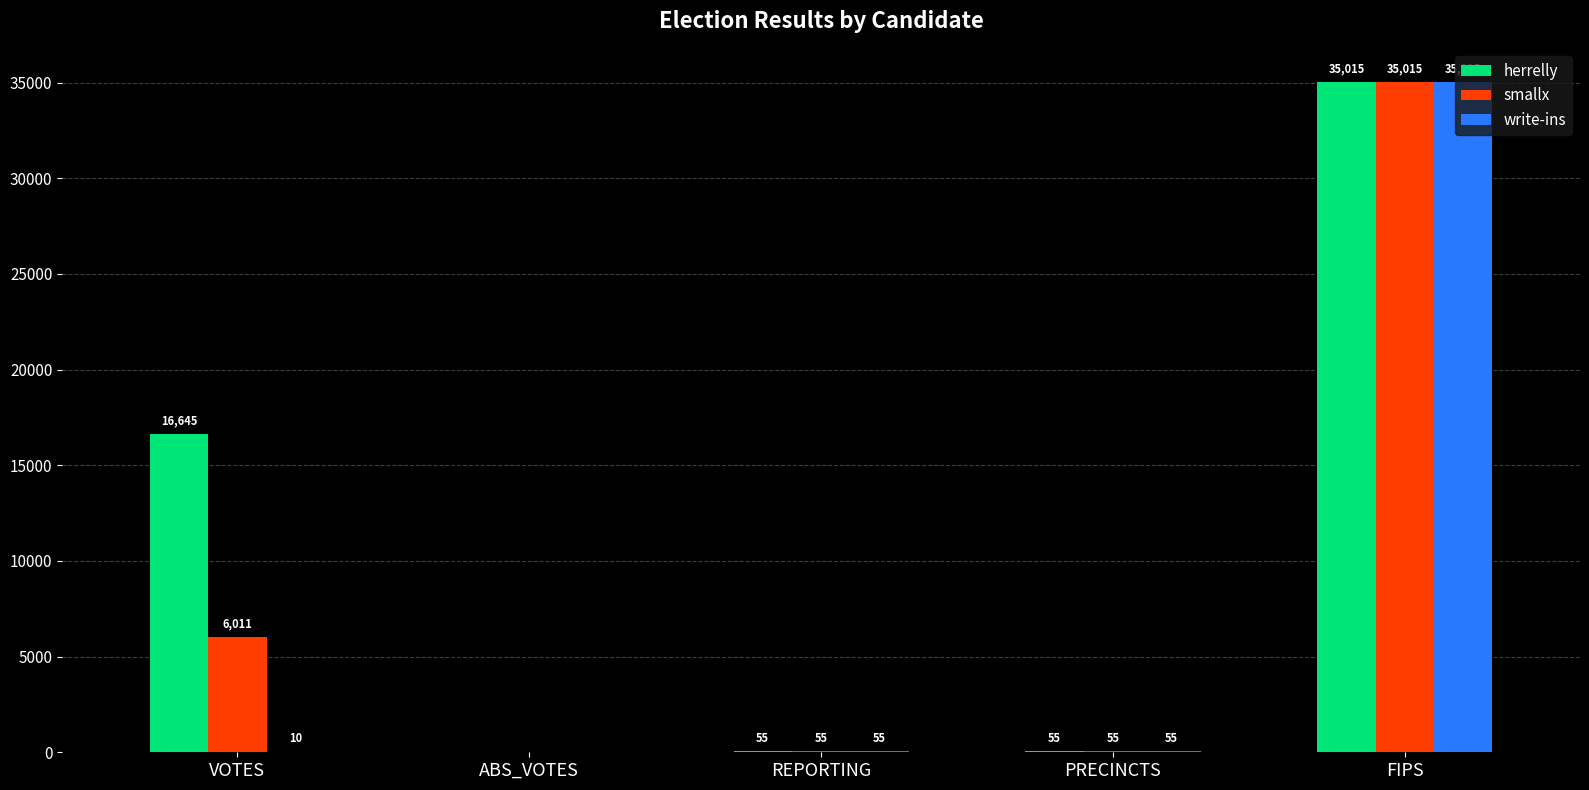

What is the greatest value displayed?

35015